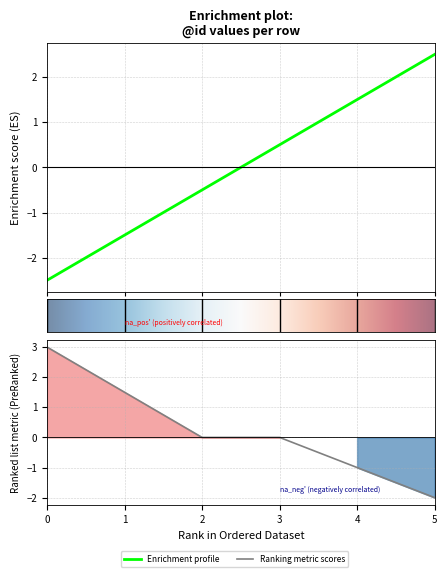

How many positive values are there?

3